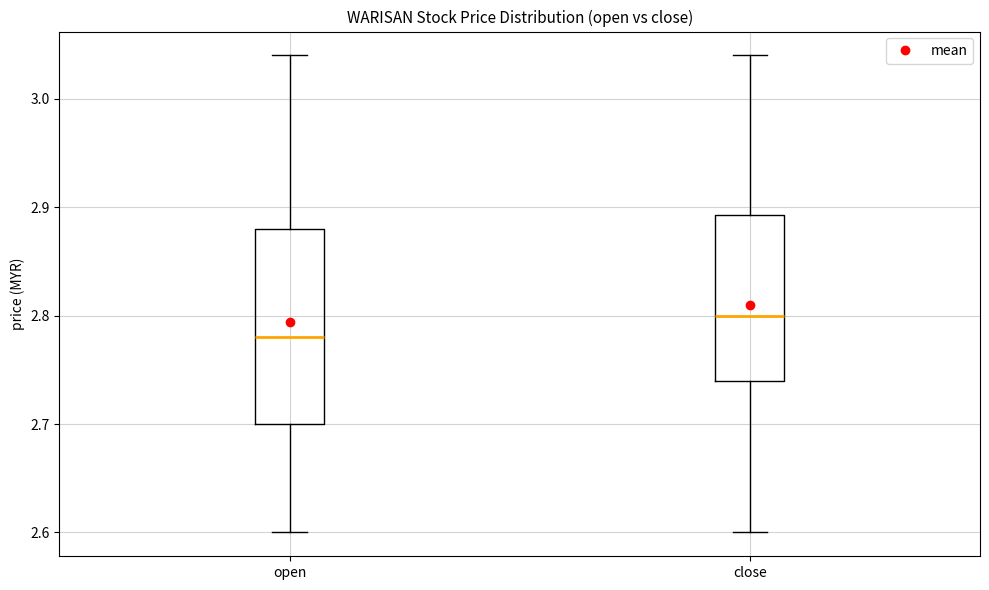

Reading left to right, transcribe this box plot: for each box, give where its median line is, the range the box spans, and where its two whiskers end, as read against the y-axis. The values are not printed on the chart, so give them approximately, as read against the axis.

open: median 2.78, box 2.70 to 2.88, whiskers 2.60 to 3.04
close: median 2.80, box 2.74 to 2.89, whiskers 2.60 to 3.04